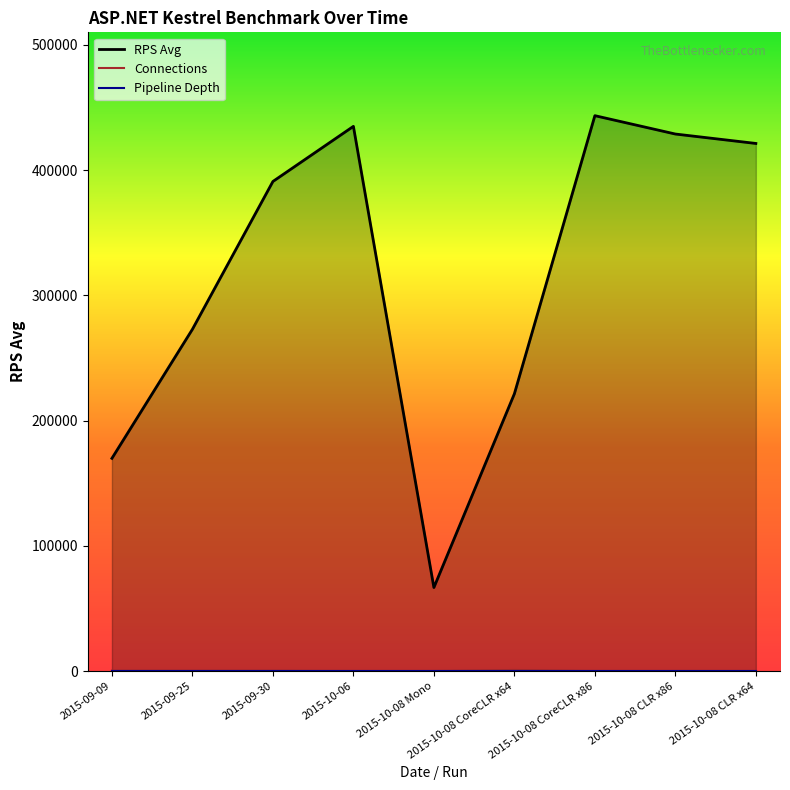

Is it true that Connections equals 699 at 2015-09-25?

False